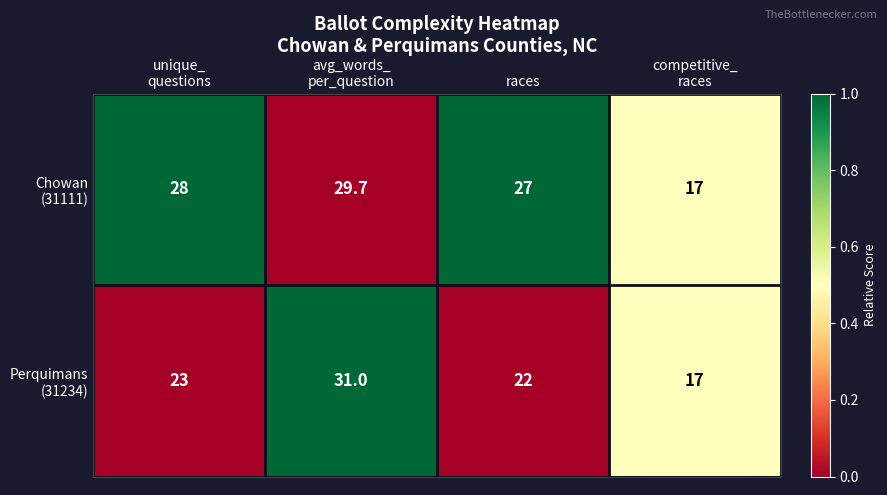

What is the smallest value displayed?

17.0